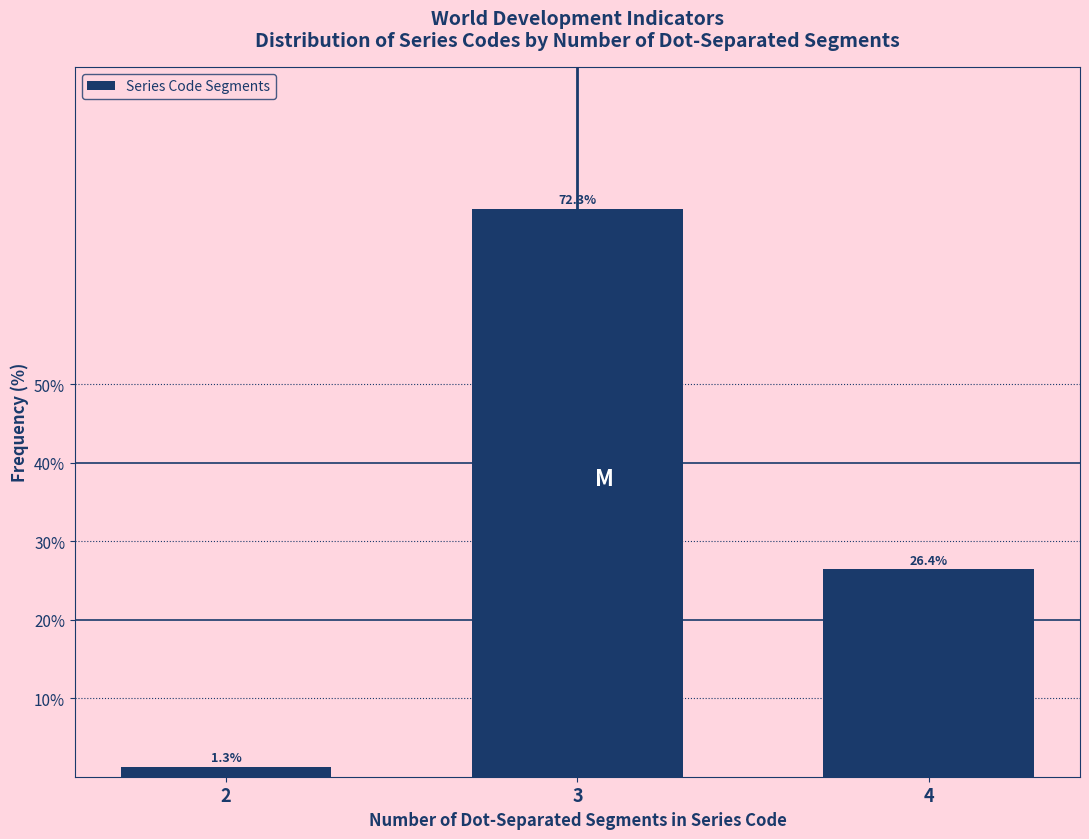

Reading right to left, what are all the values shown in this chart?

4=26.4	3=72.3	2=1.3